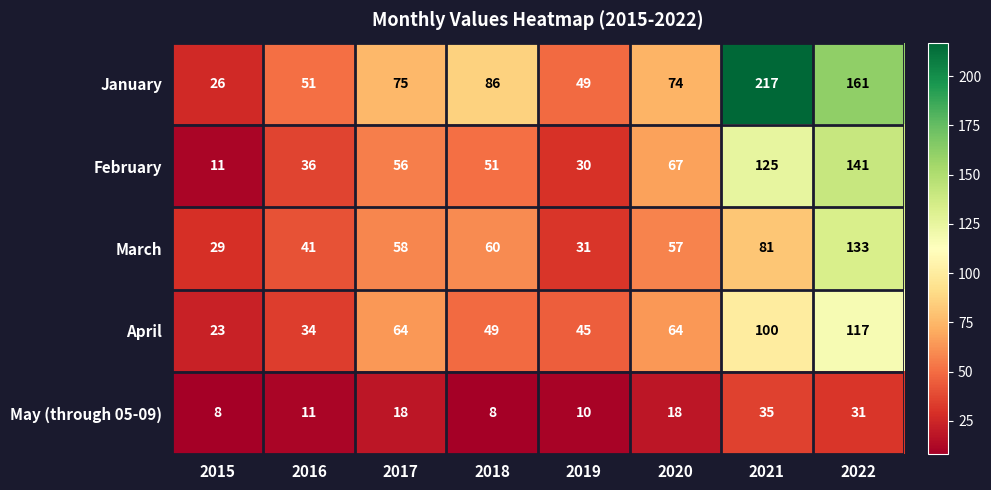

How many data points does each series have?

8